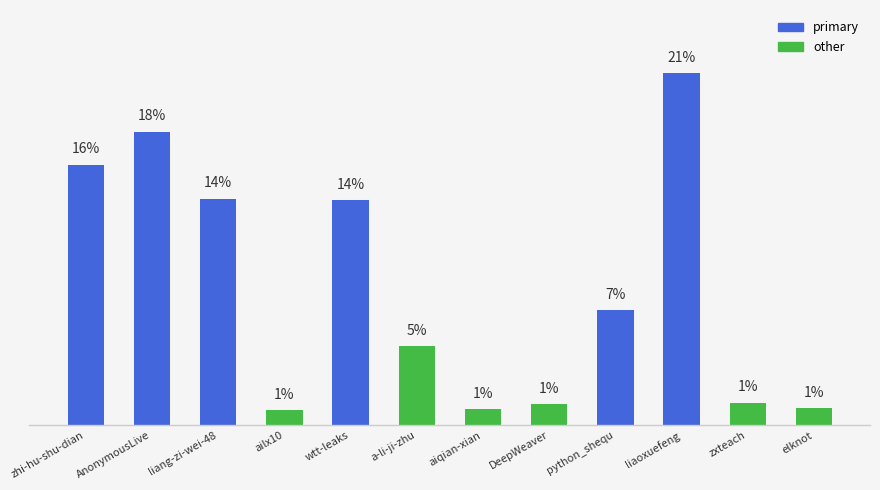

List the labels in order of value, largest first.

liaoxuefeng, AnonymousLive, zhi-hu-shu-dian, liang-zi-wei-48, wtt-leaks, python_shequ, a-li-ji-zhu, zxteach, DeepWeaver, elknot, aiqian-xian, ailx10